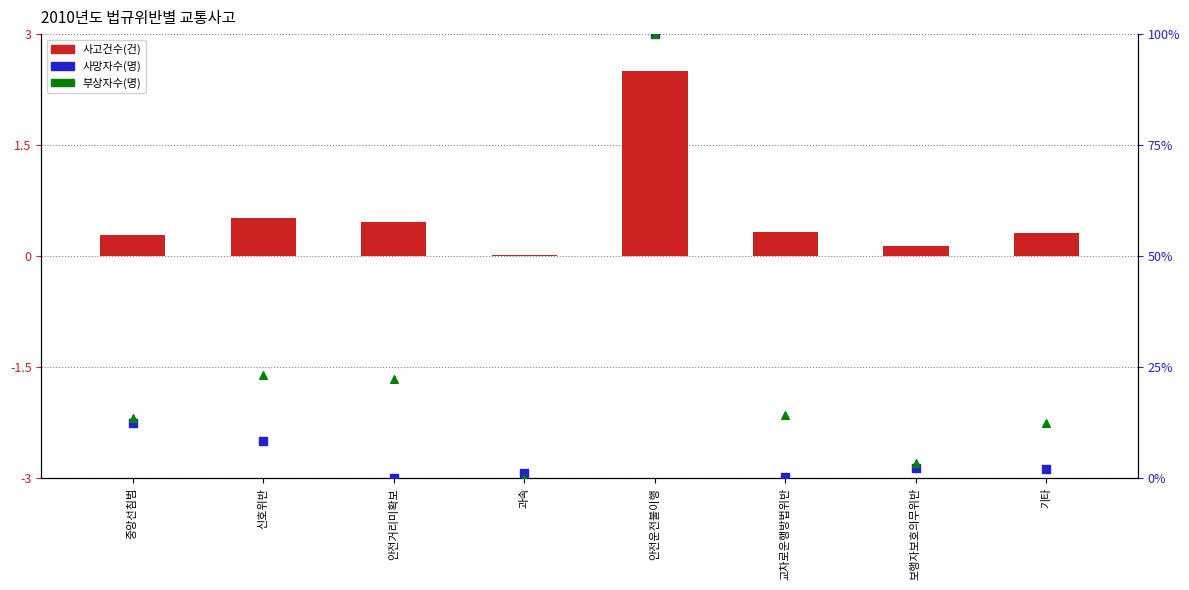

Which series has the largest total across all categories?

부상자수(명)